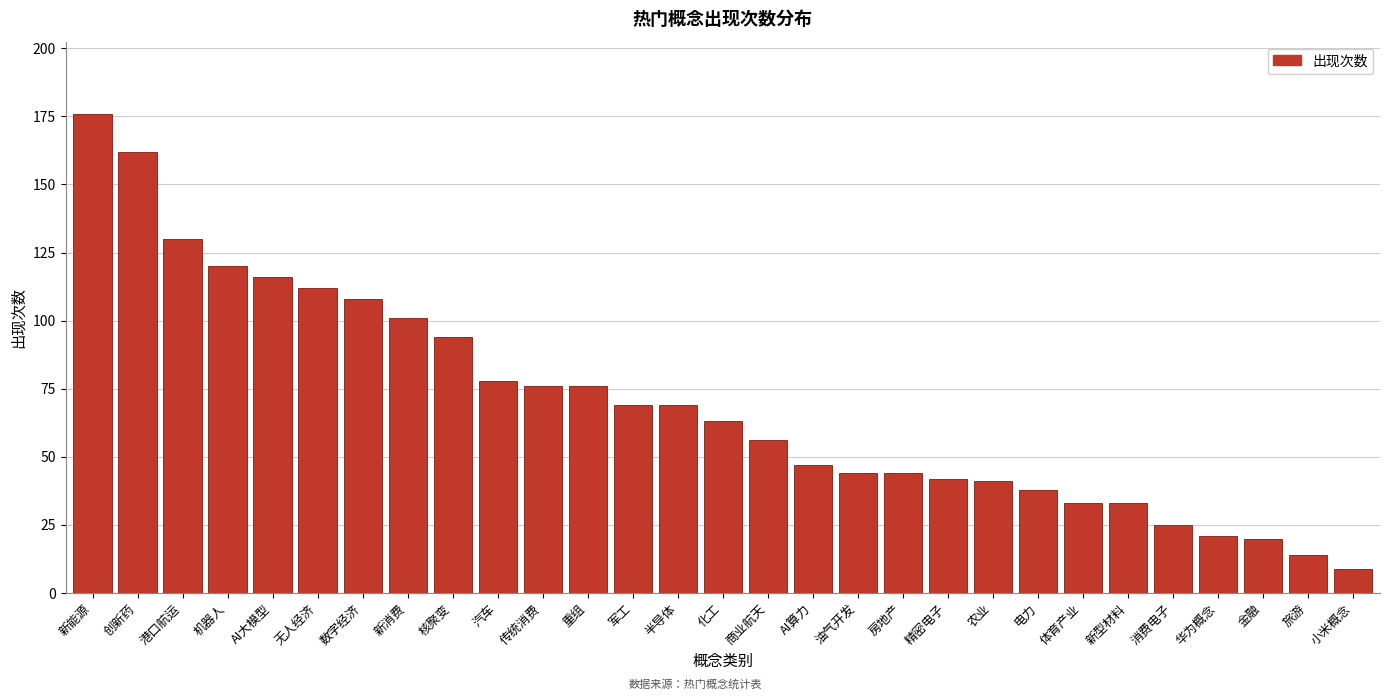

Reading left to right, what are all the values shown in this chart?

176	162	130	120	116	112	108	101	94	78	76	76	69	69	63	56	47	44	44	42	41	38	33	33	25	21	20	14	9